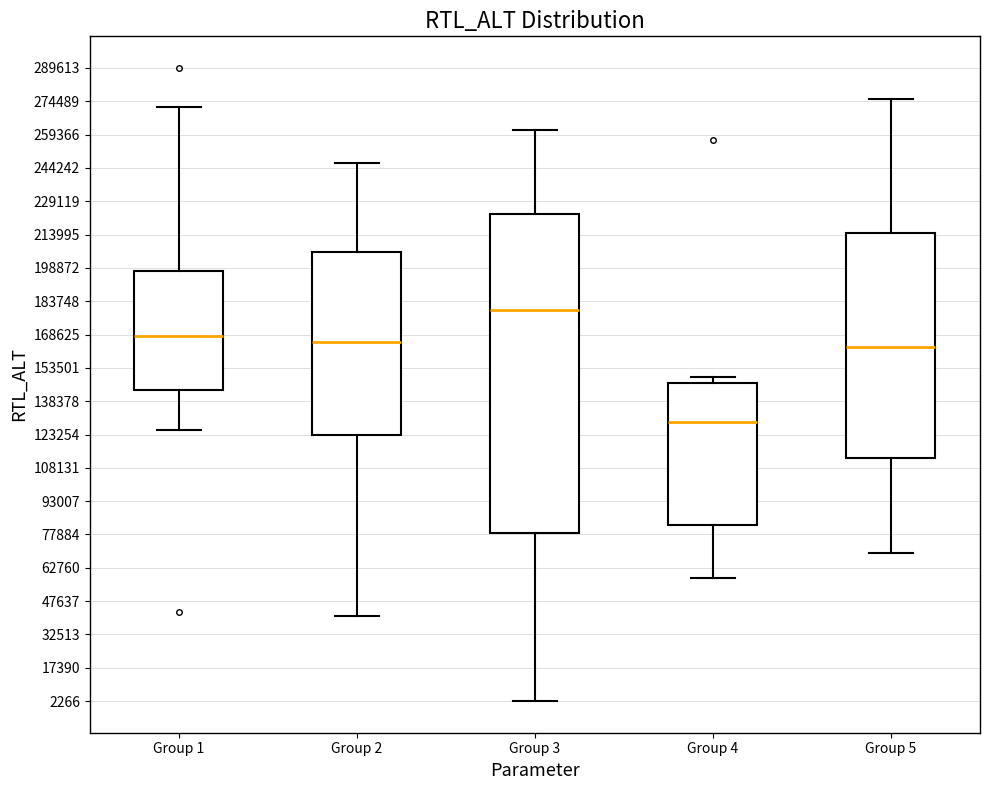

Where does the lower whisker of the box for Group 2 end on the y-axis? The values are not printed on the chart, so give them approximately, as read against the axis.

40000